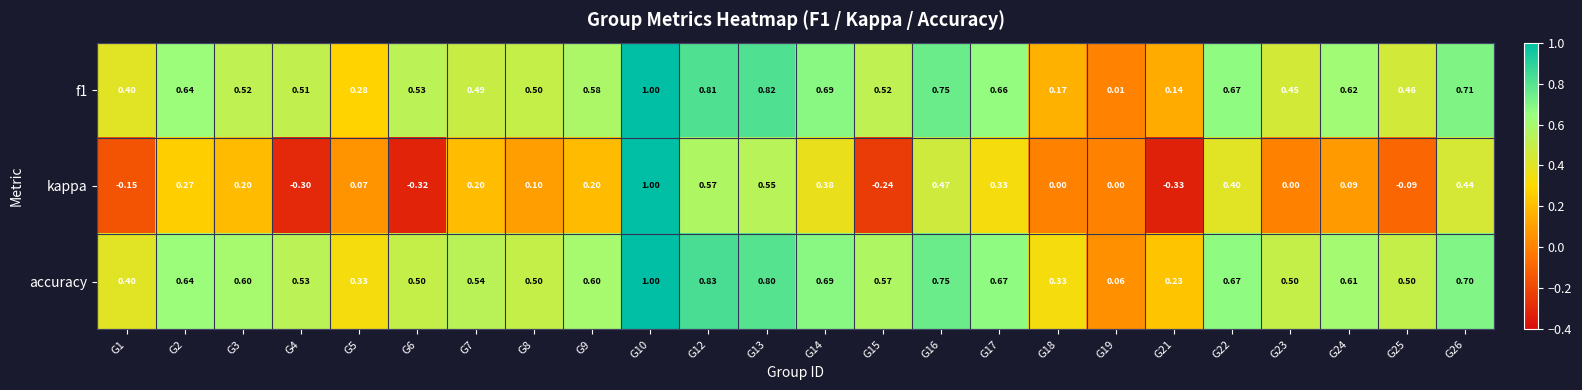

Which series has the largest total across all categories?

accuracy